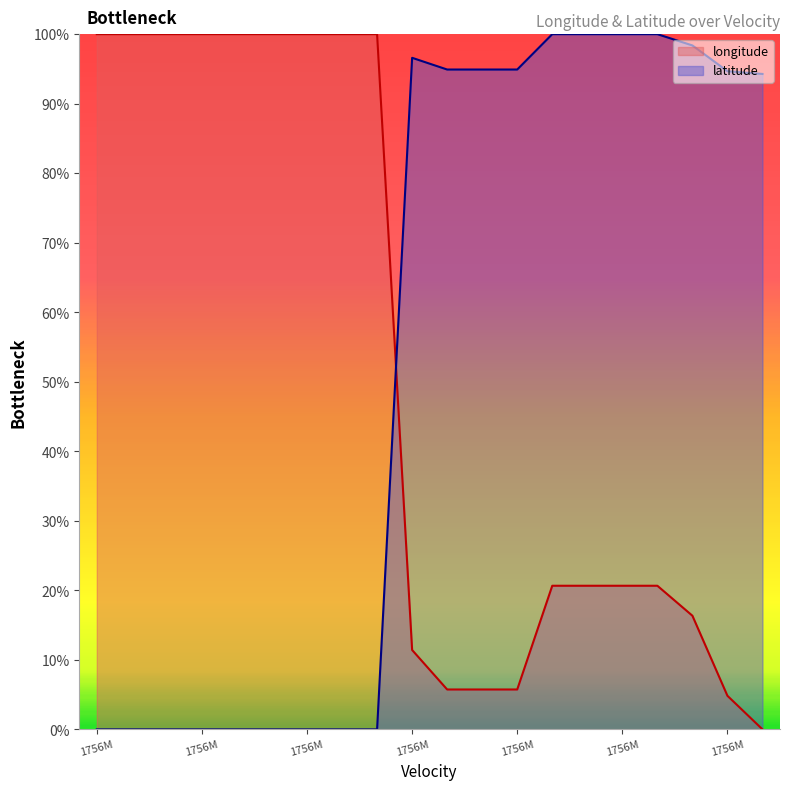

Which series has the largest range (max minus min)?

longitude